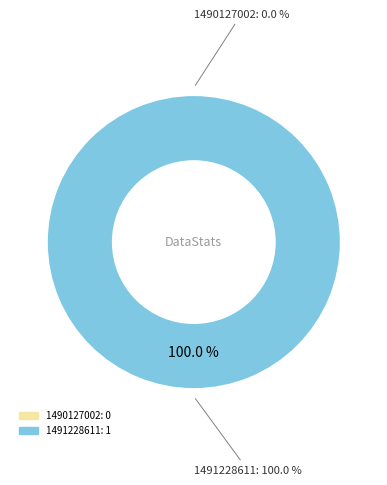

How many slices are in this pie chart?

2